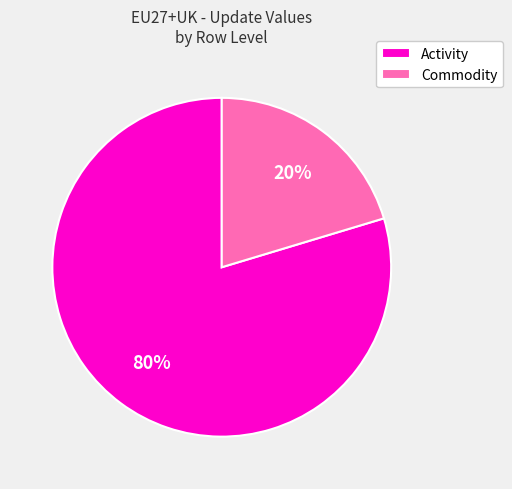

Is Commodity the majority of the pie?

No